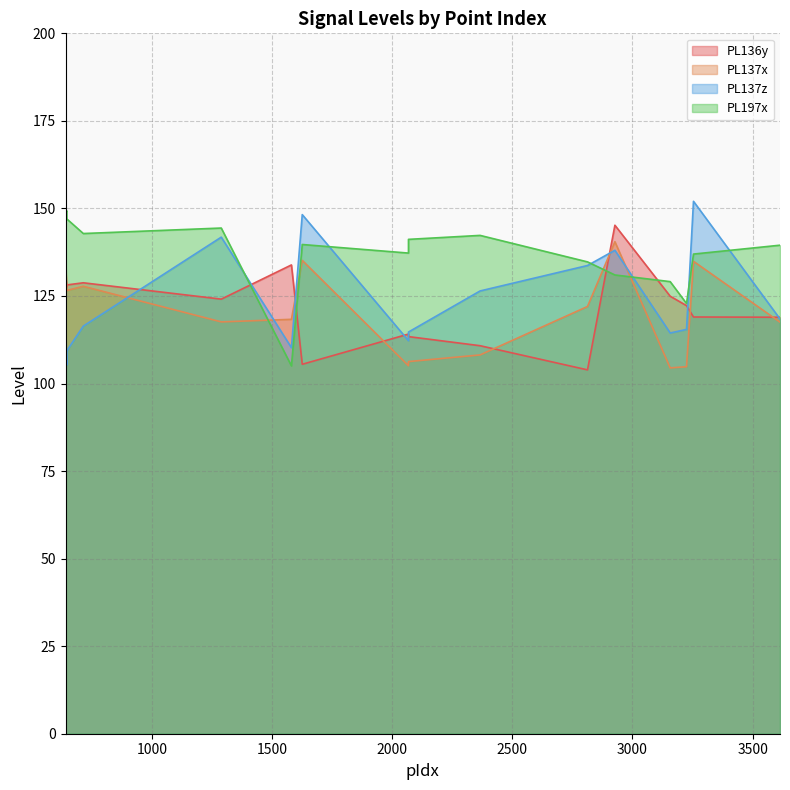

The PL137x series shows 104.5 at 3157. True or false?

True